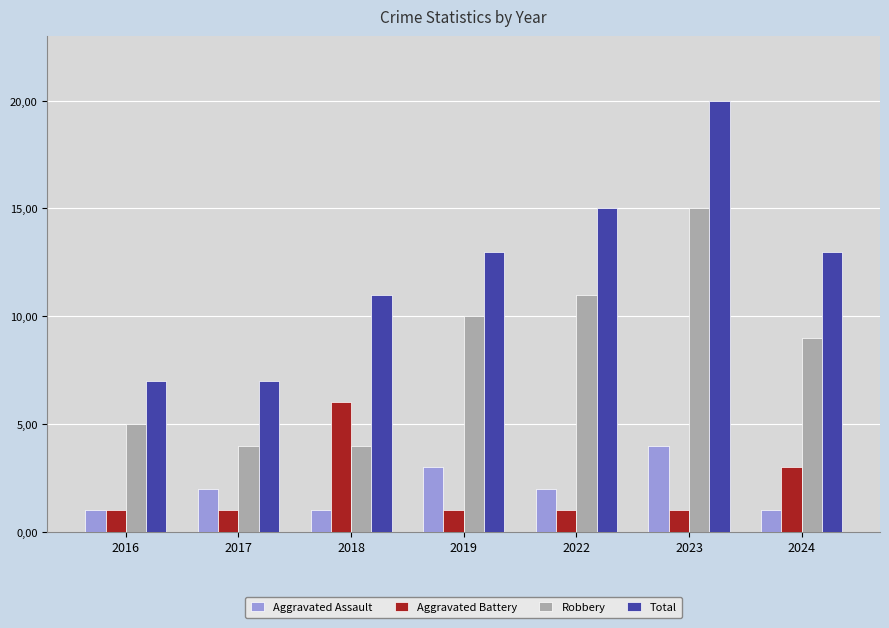

What is the spread (max minus min) of values at 2016?

6